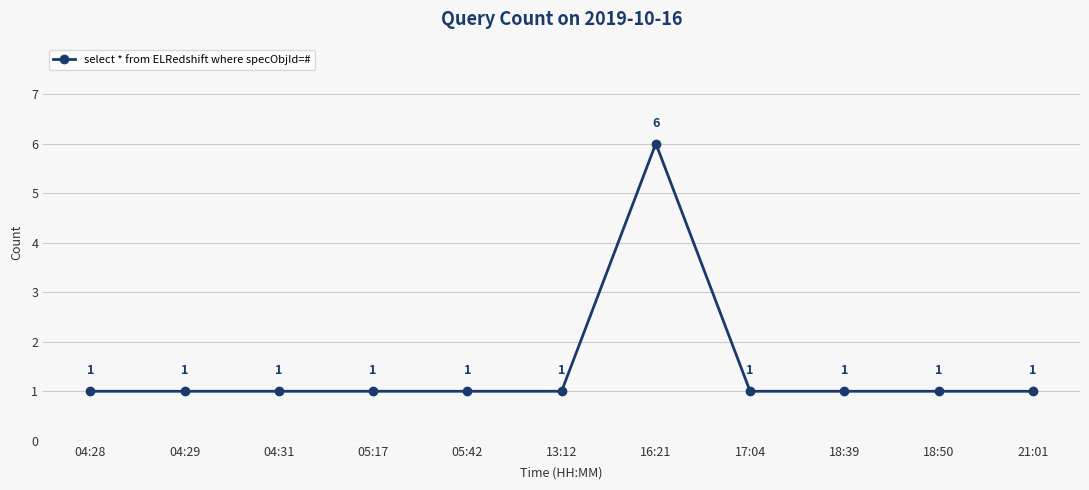

What position from the left is 04:29?

2